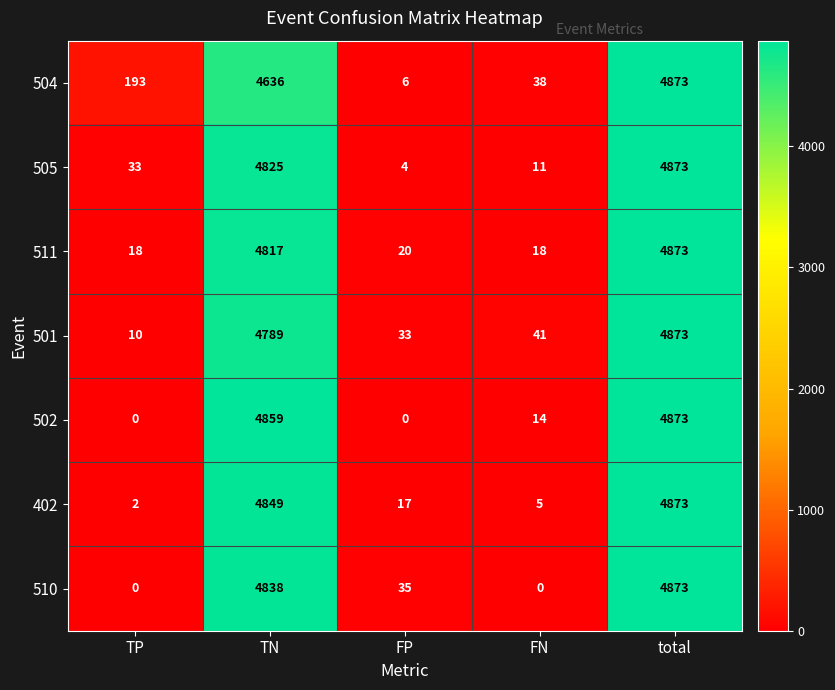

The 510 series shows 0 at FN. True or false?

True